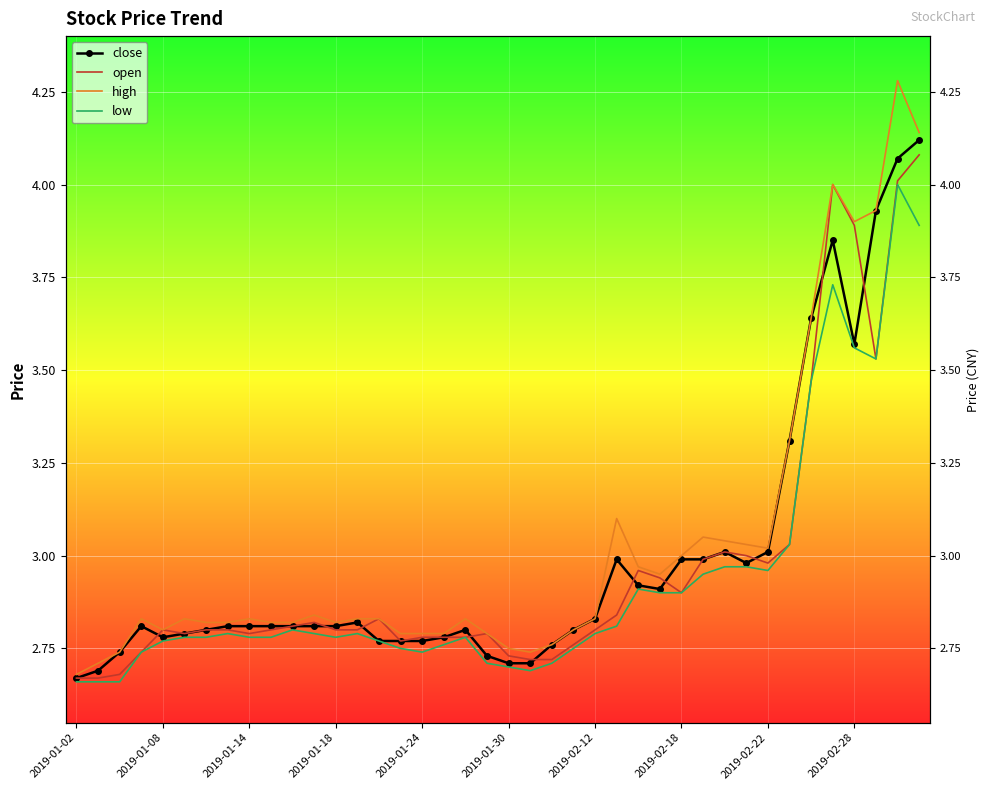

True or false: close and low cross at least once.

False